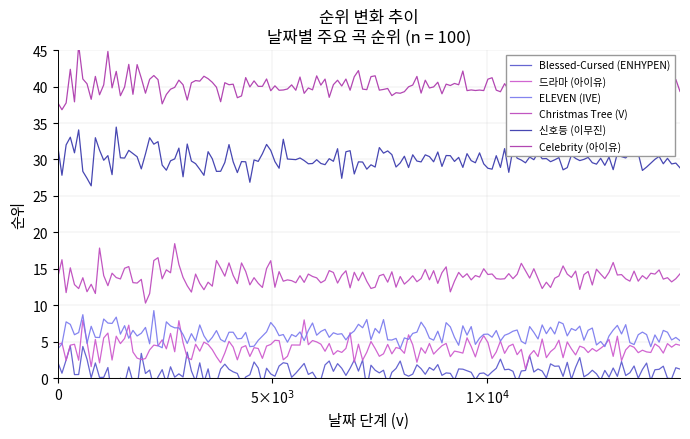

List the series in order of their peak value, highest first.

Celebrity (아이유), 신호등 (이무진), Christmas Tree (V), ELEVEN (IVE), 드라마 (아이유), Blessed-Cursed (ENHYPEN)